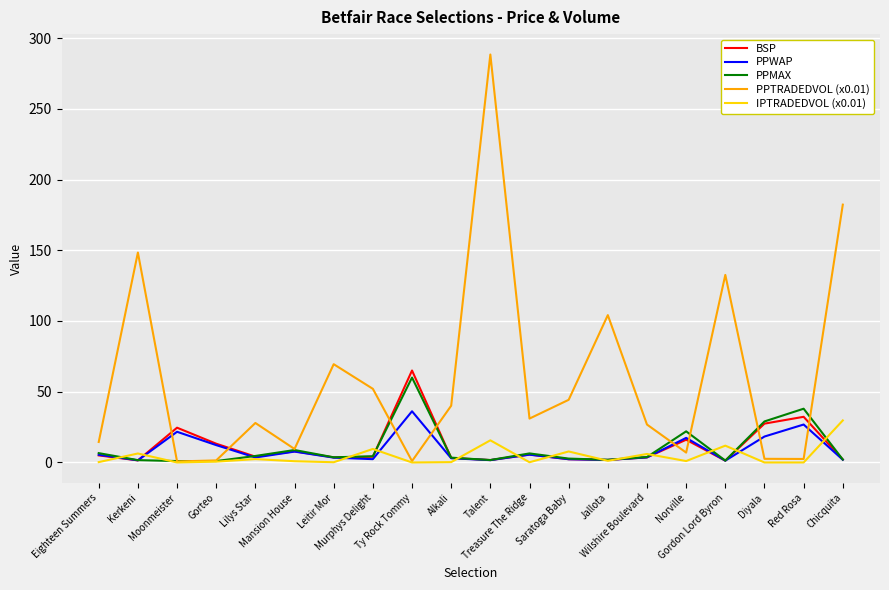

What is the maximum value for PPMAX?

60.0